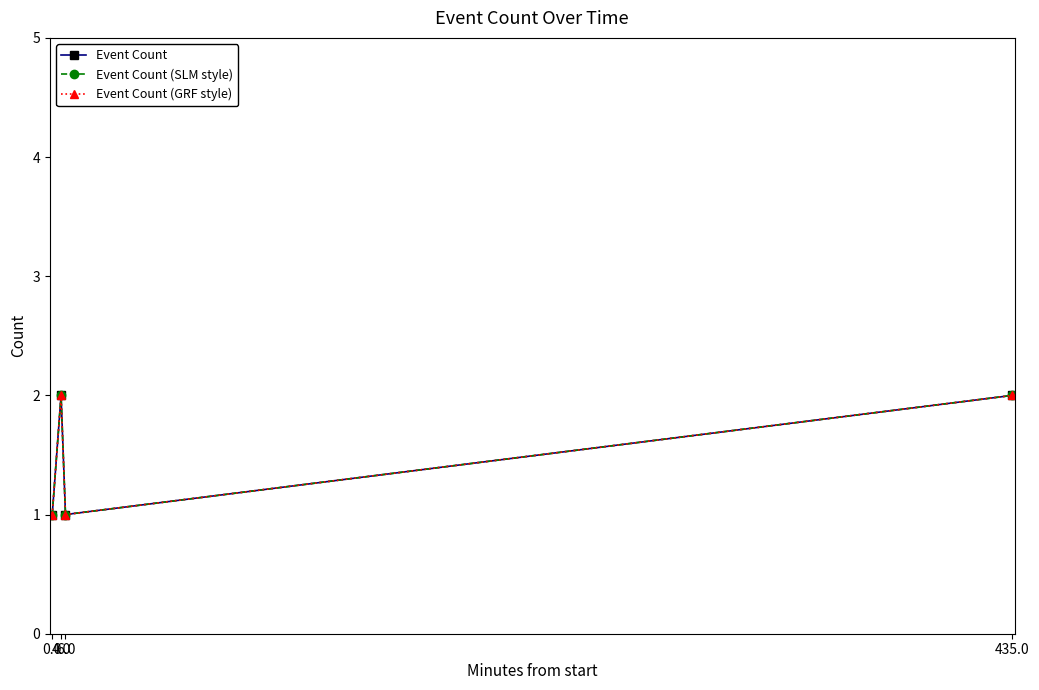

Between 6.0 and 0.0, which is larger?

6.0